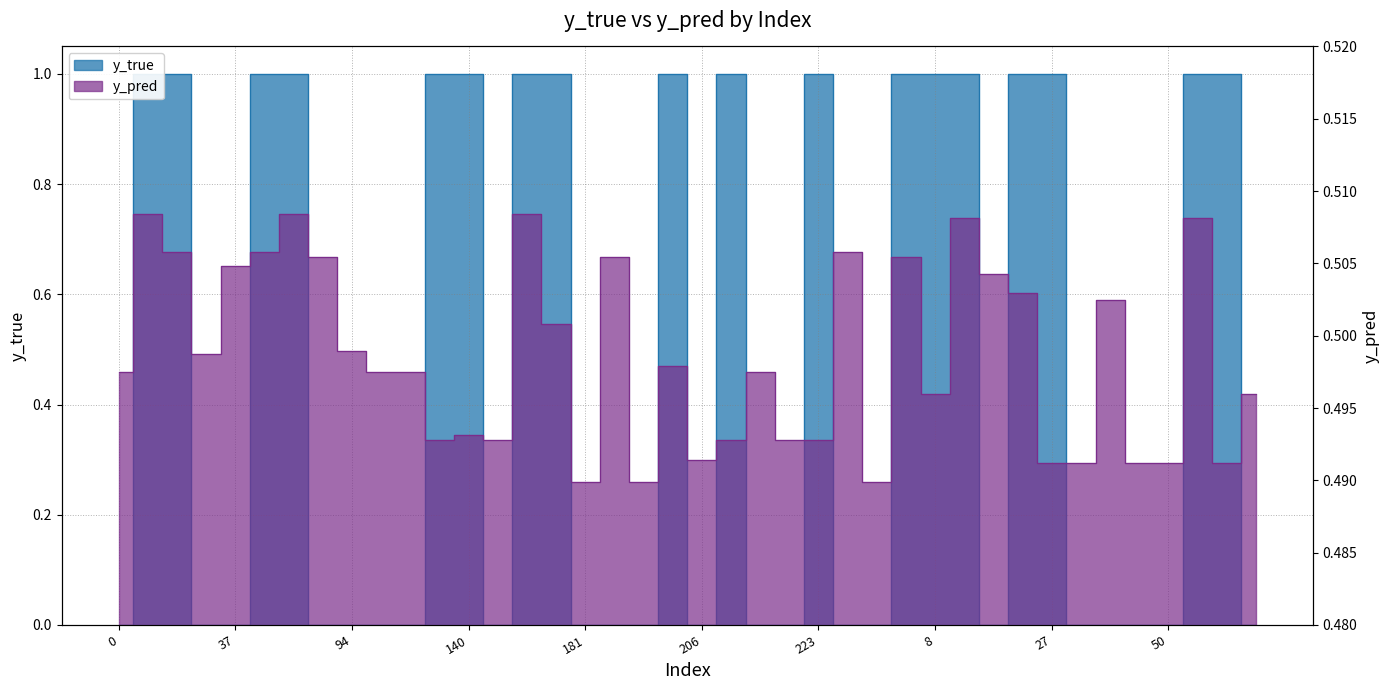

True or false: y_pred has more than 0 points higher than both neighbors.

True